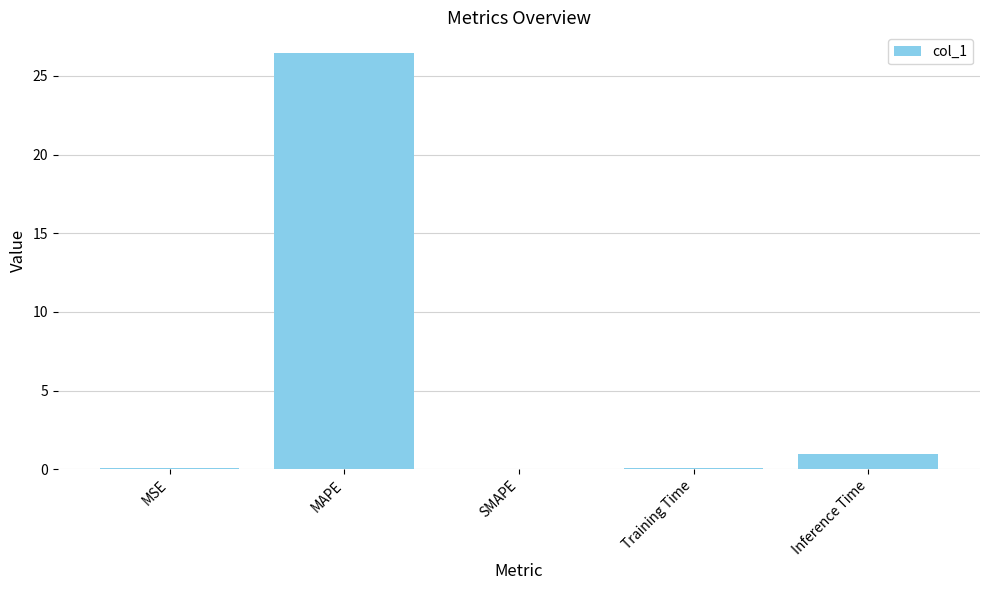

Does the chart contain stacked bars?

No